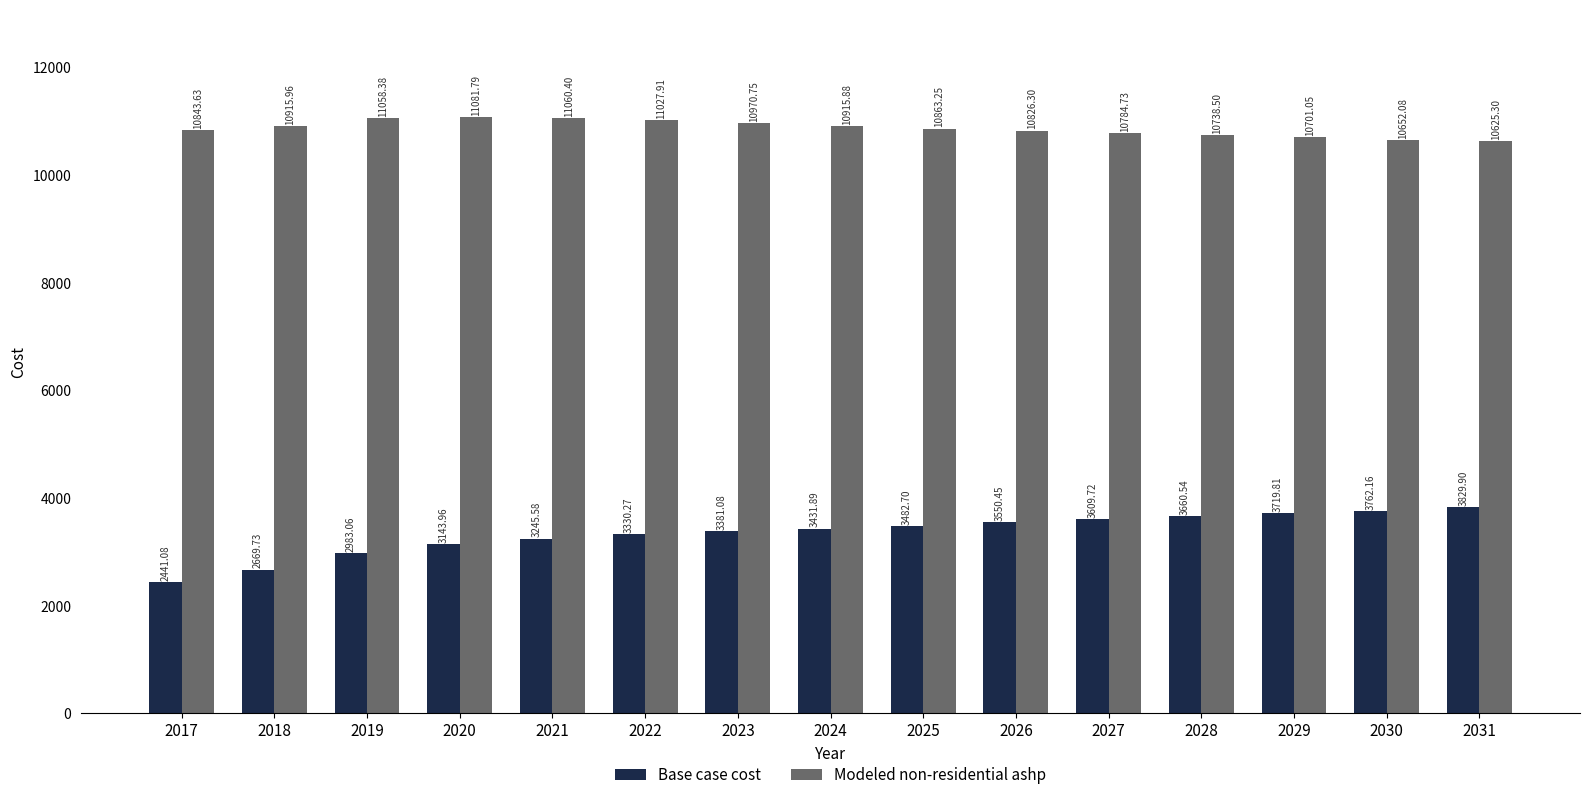

What is the sum of all Modeled non-residential ashp values?

163065.9